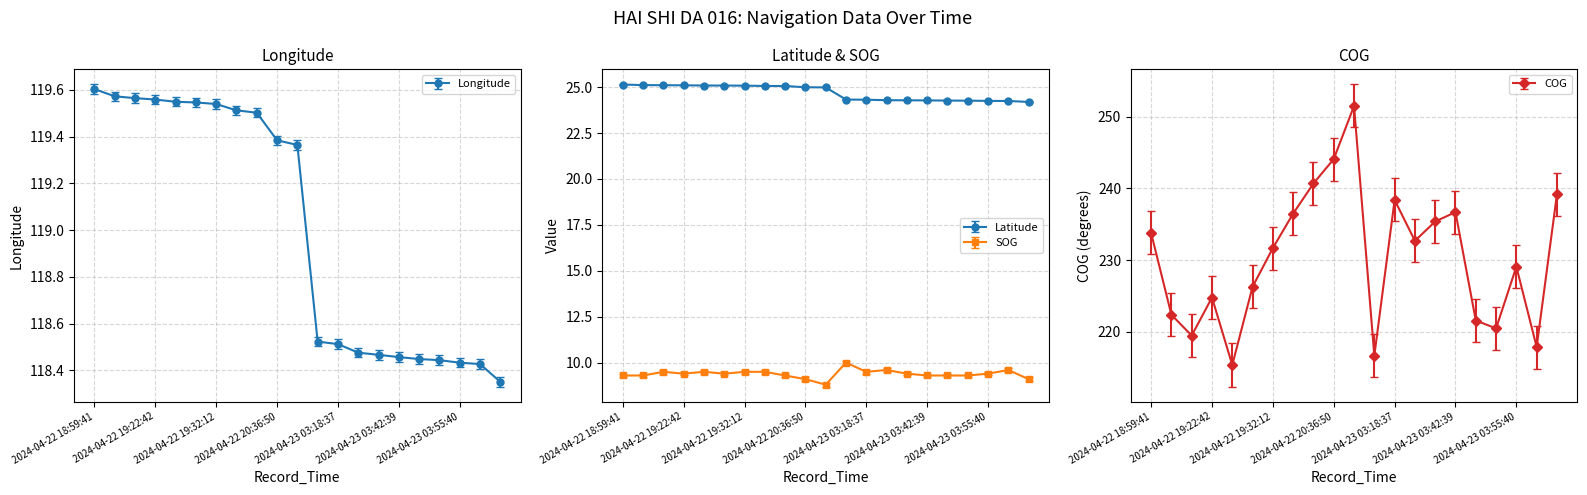

What is the minimum value for COG?

215.4